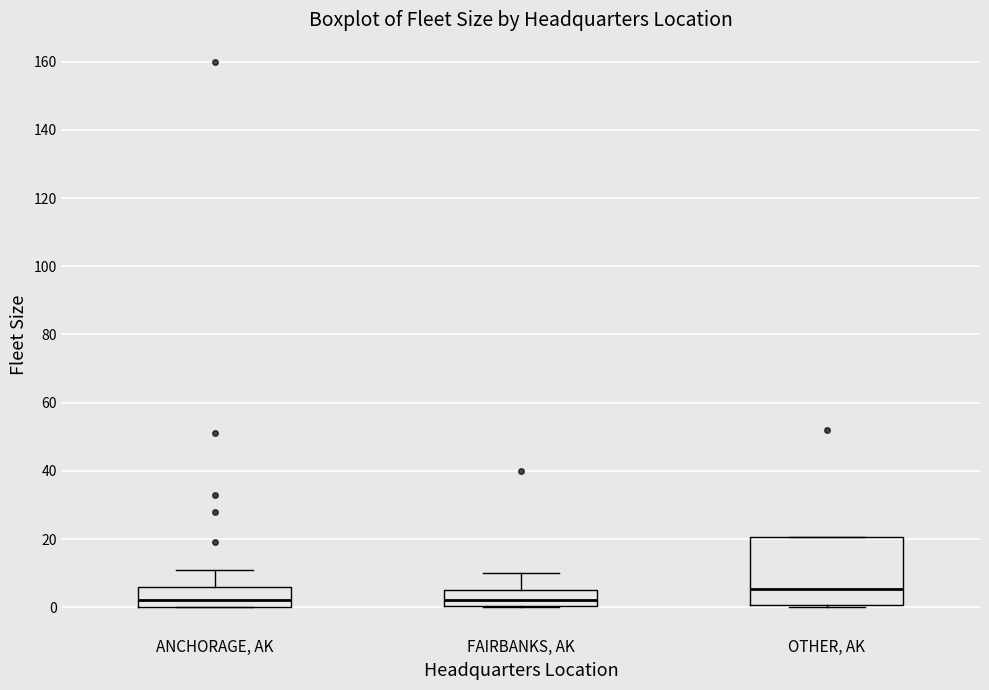

Reading left to right, read every box against the y-axis: the position of its median line, the range the box covers, and the ends of its whiskers. The values are not printed on the chart, so give them approximately, as read against the axis.

ANCHORAGE, AK: median 2, box 0 to 6, whiskers 0 to 12
FAIRBANKS, AK: median 2, box 0 to 6, whiskers 0 to 10
OTHER, AK: median 6, box 0 to 20, whiskers 0 (just below the box's lower edge) to 20